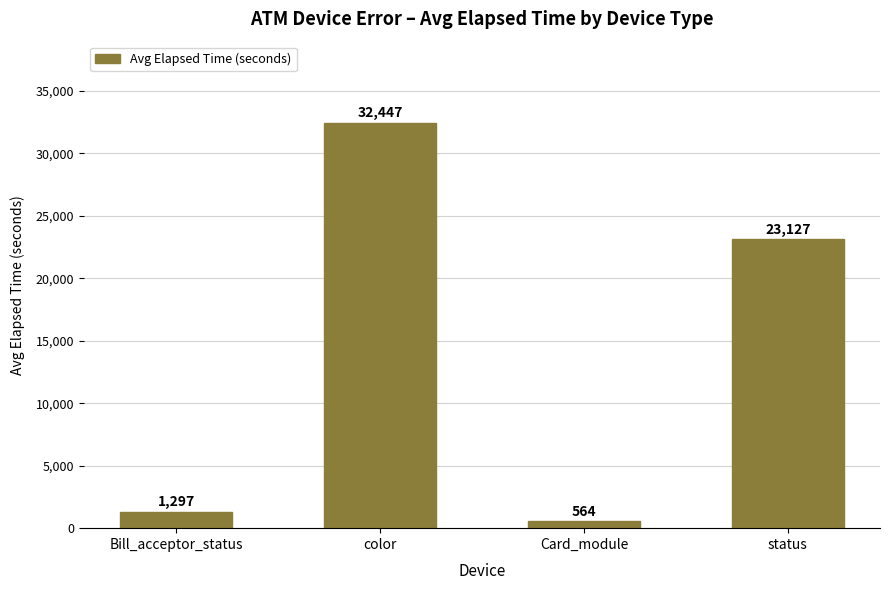

The value at color is 45749. True or false?

False